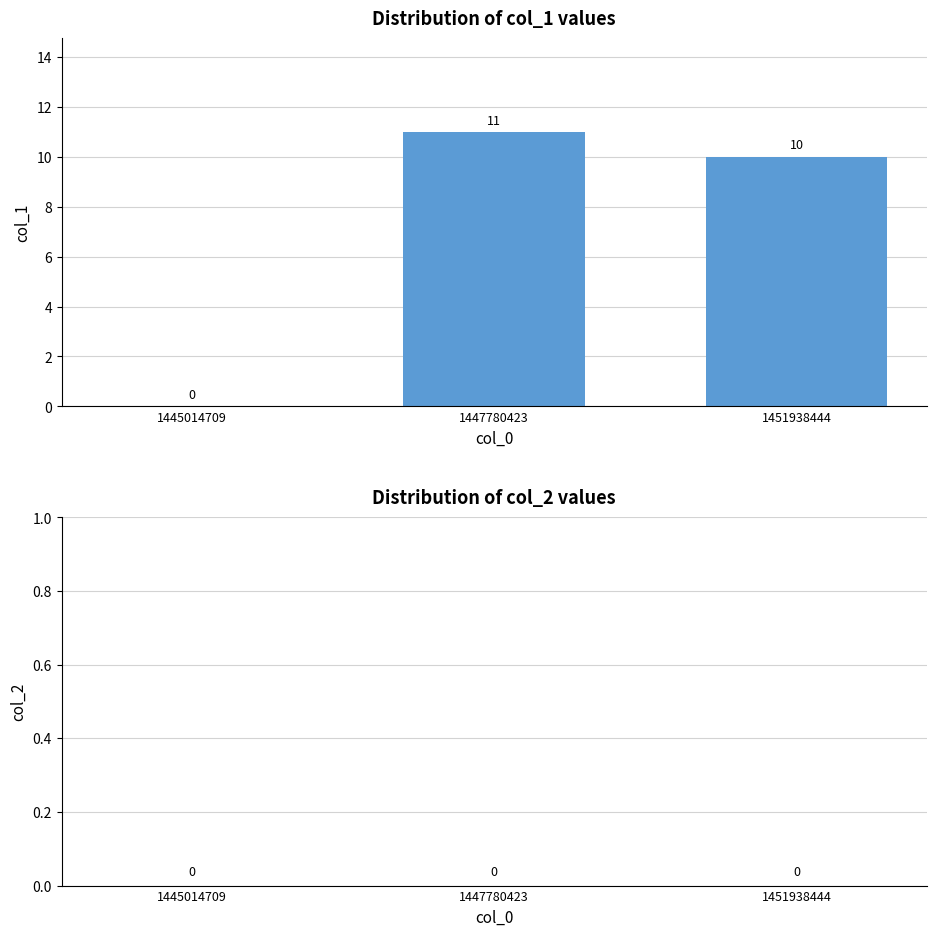

The value at 1445014709 is 0. True or false?

True